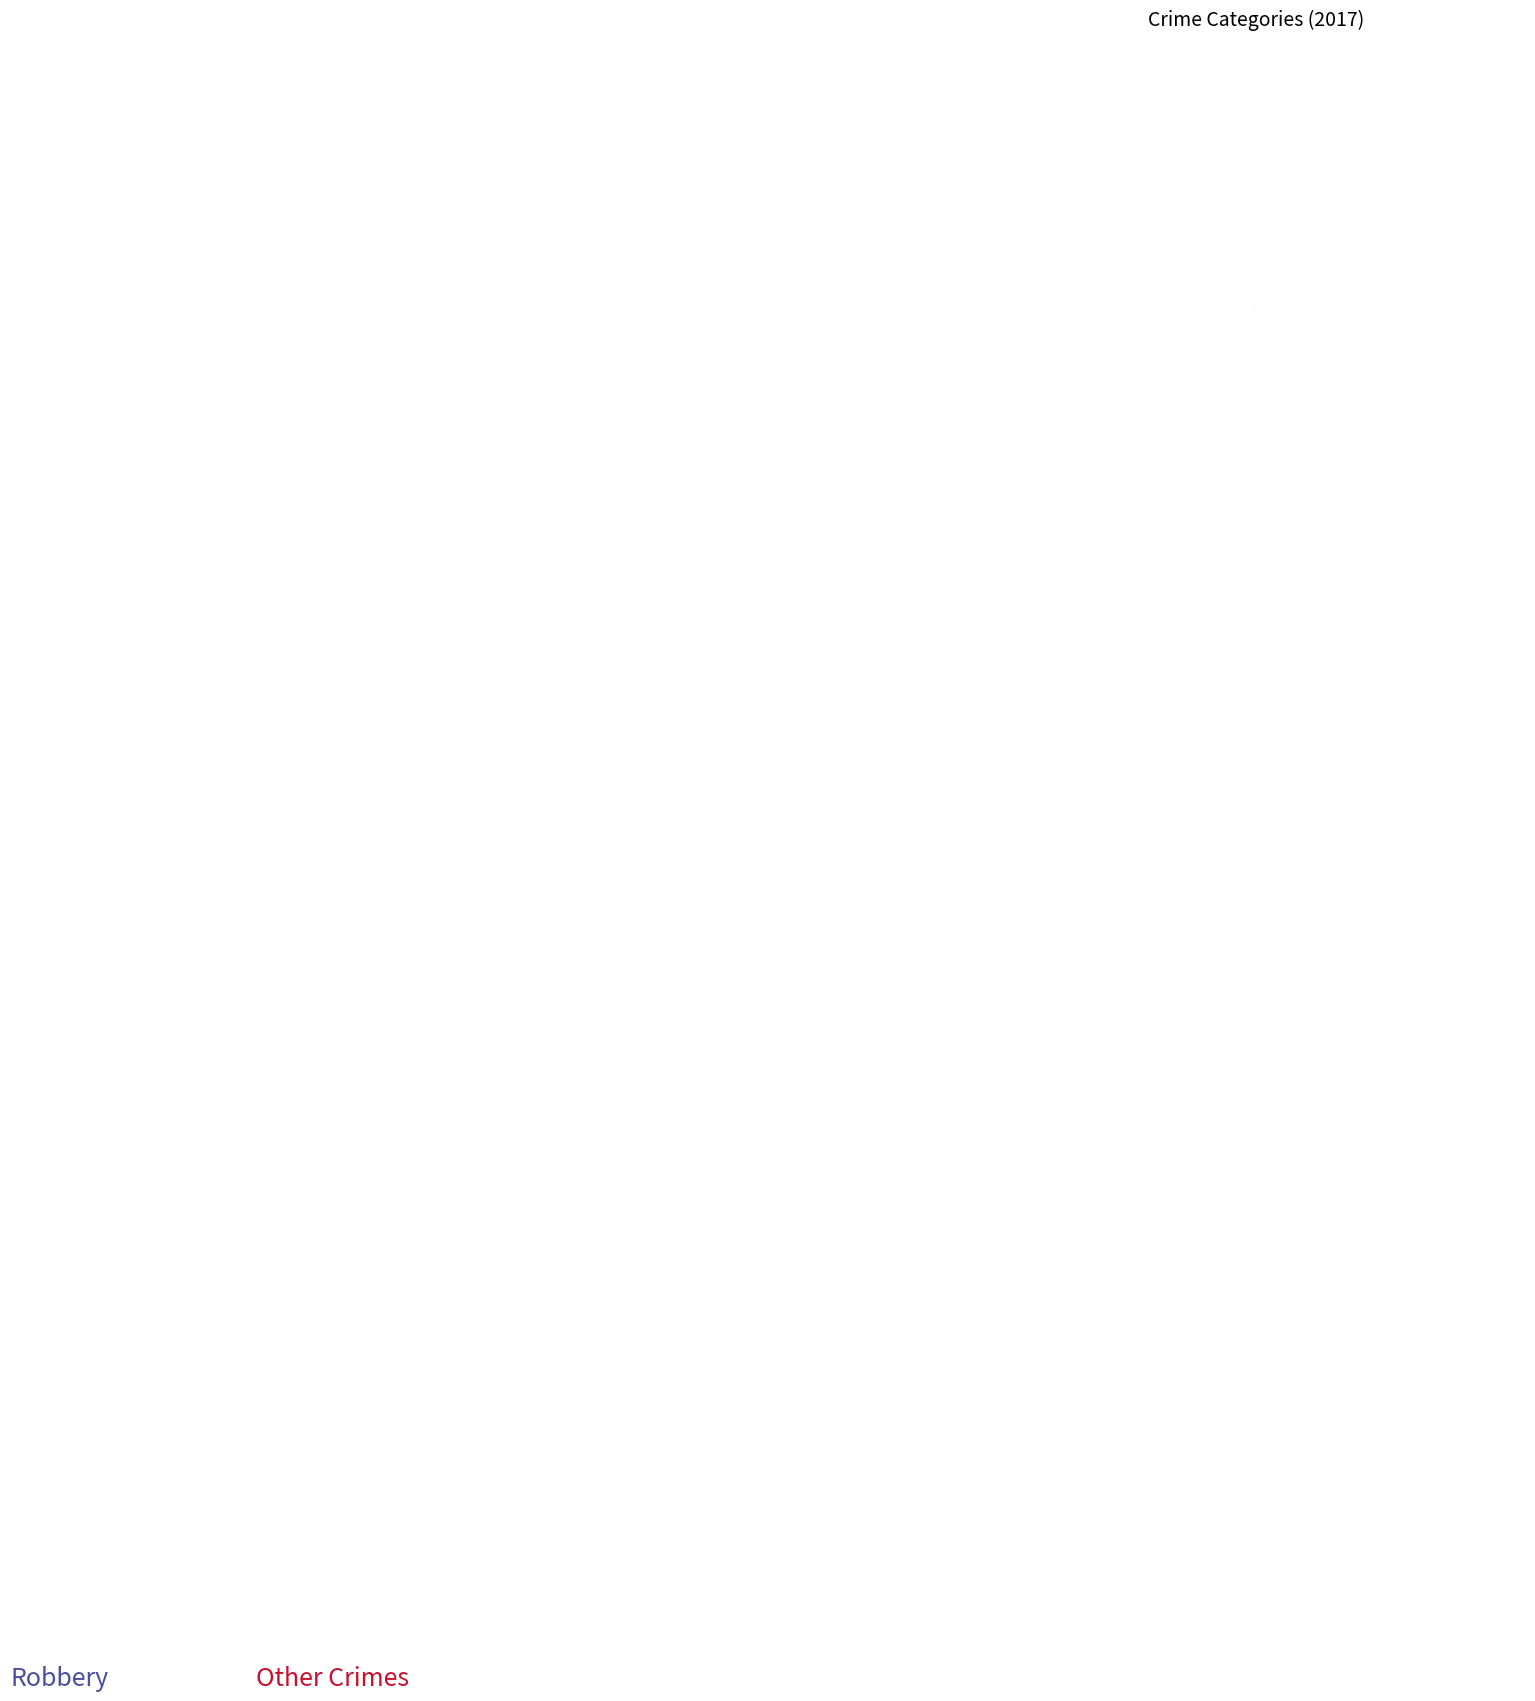

How many slices are in this pie chart?

4